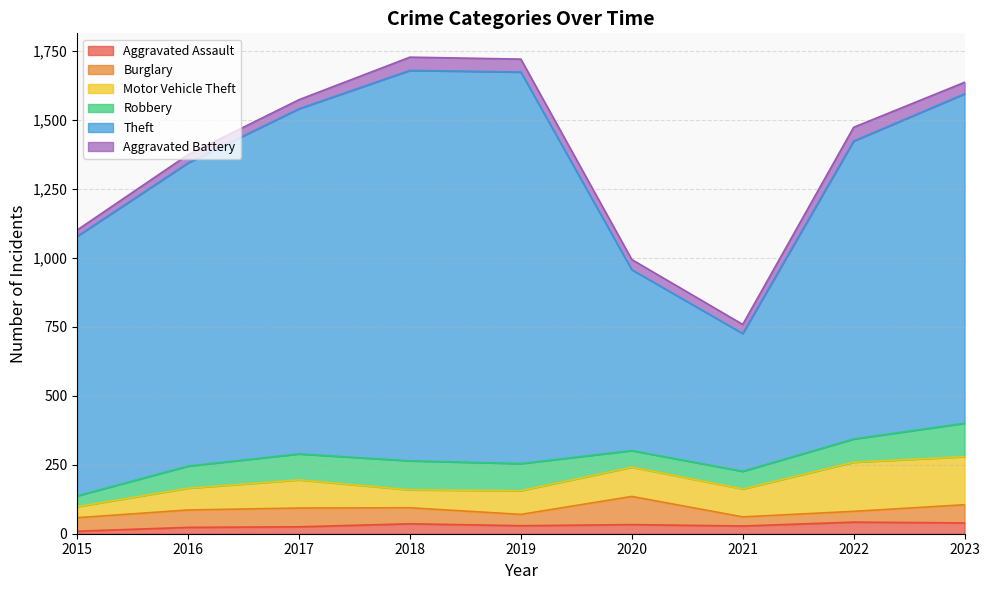

What is the smallest value displayed?

9